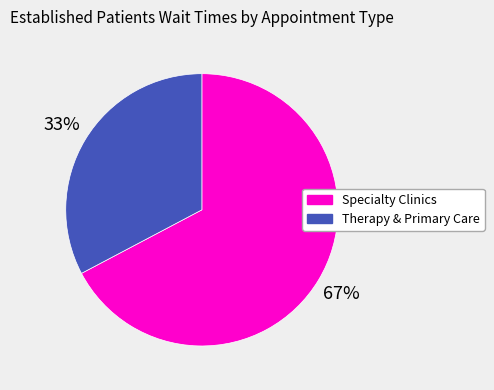

What is the ratio of the value at Therapy & Primary Care to the value at Specialty Clinics?

0.5